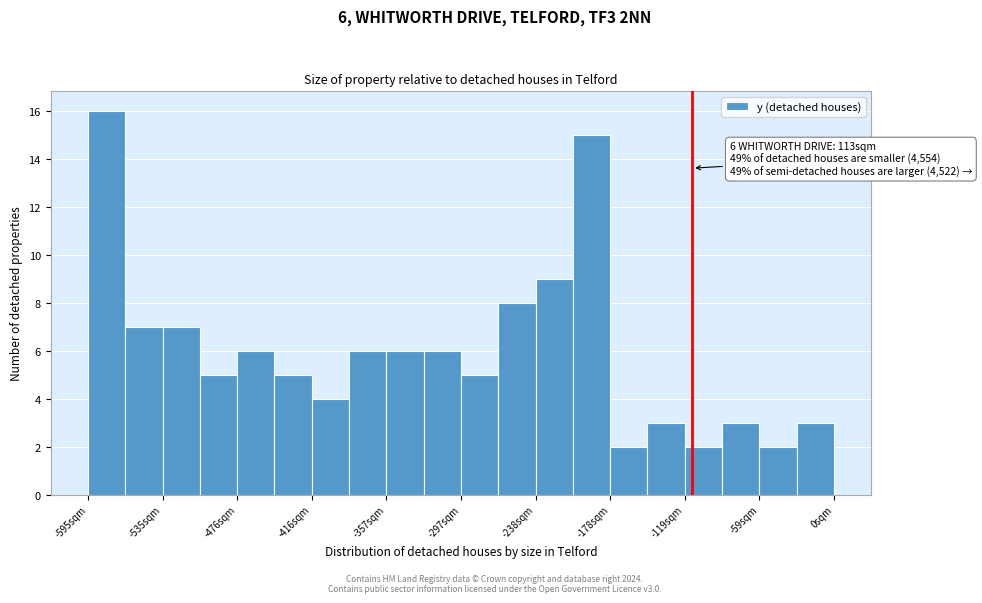

Read against the x-axis, roughly where is the centre of the tallest bar?

-580